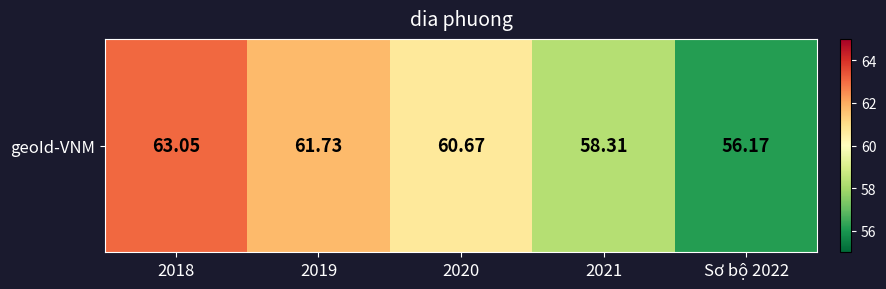

Which label corresponds to the largest value in the chart?

2018